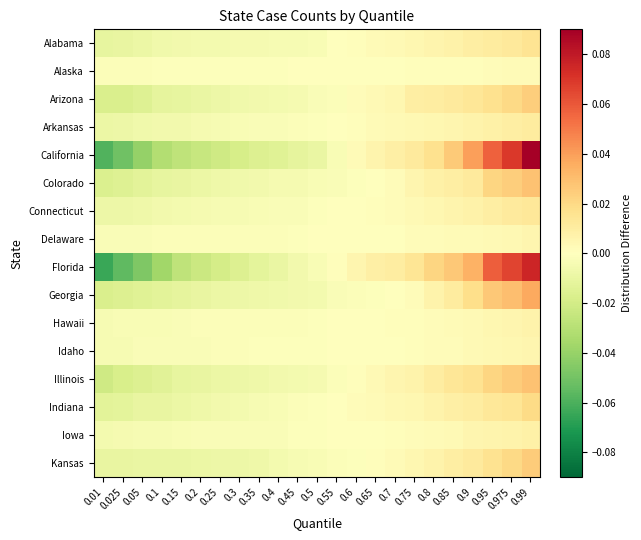

Which label corresponds to the largest value in the chart?

0.99